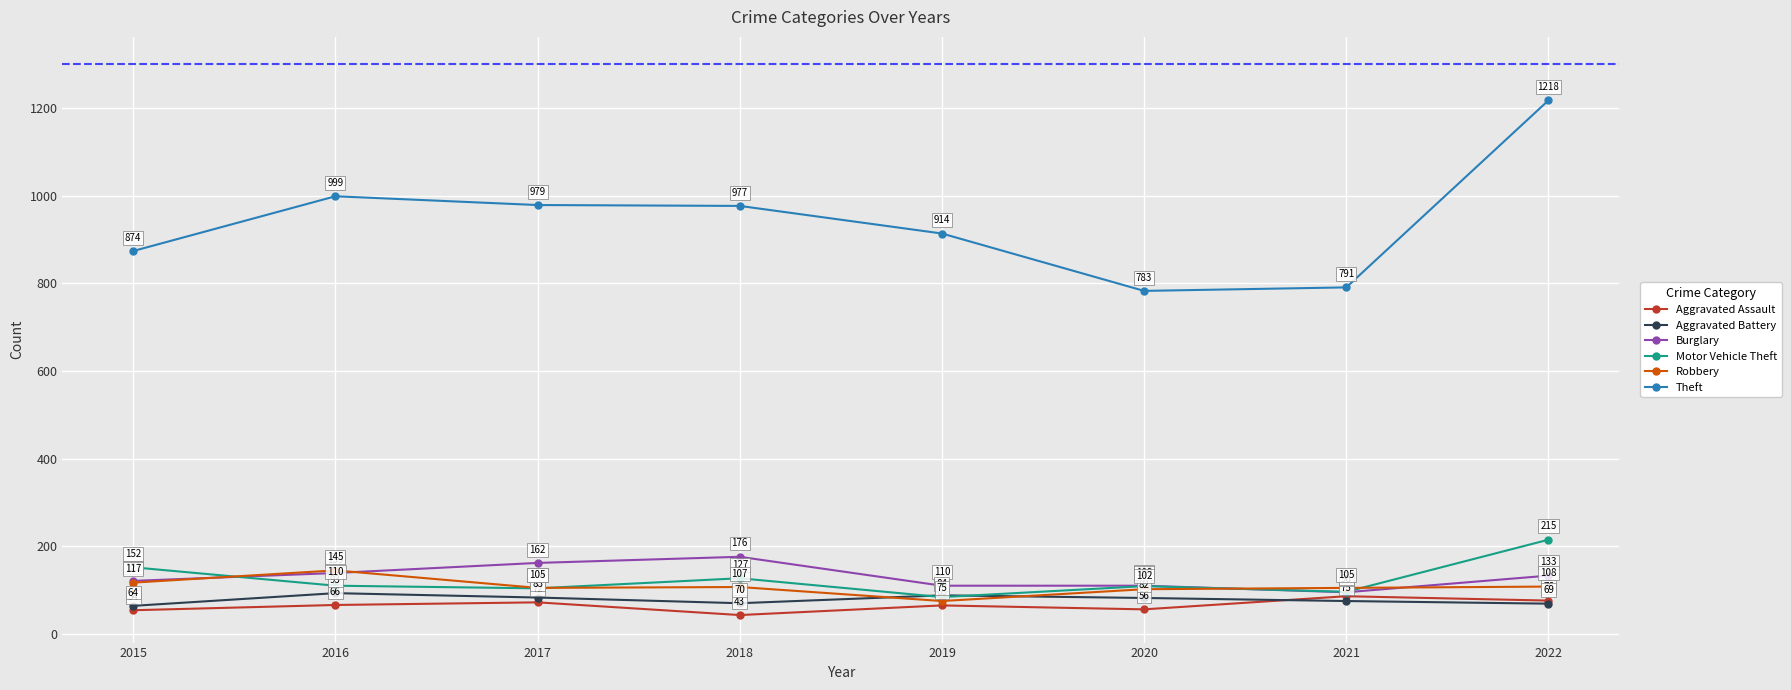

At which category does Aggravated Battery reach its first local peak?

2016